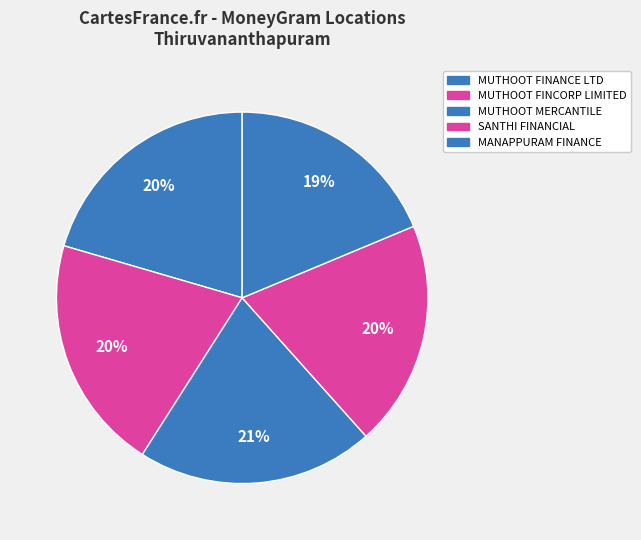

The MANAPPURAM FINANCE slice represents 19% of the pie. True or false?

True